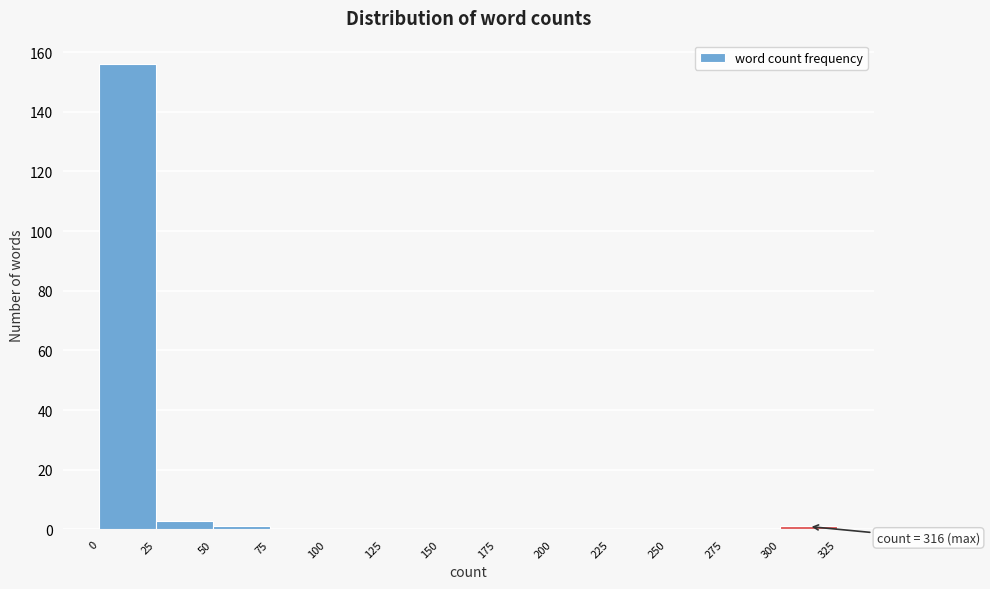

Over which range of the x-axis is the bar tallest?

0 to 25